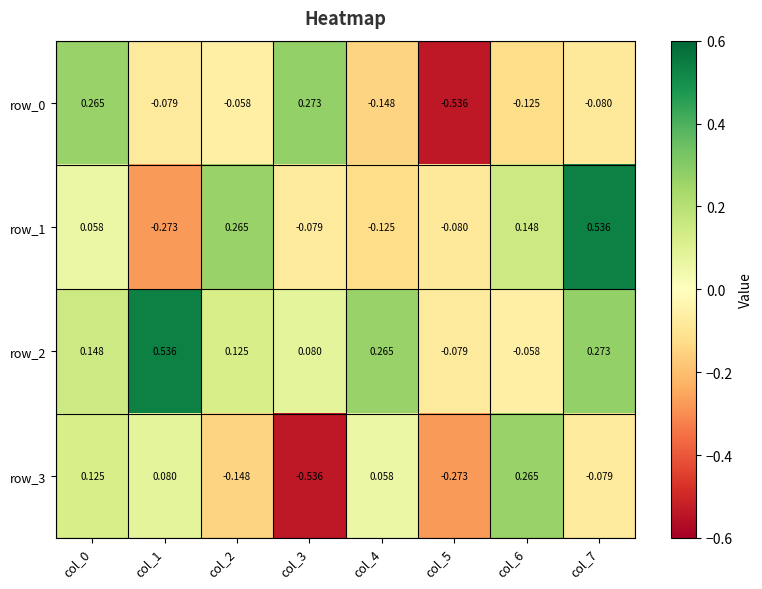

How many data points does each series have?

8